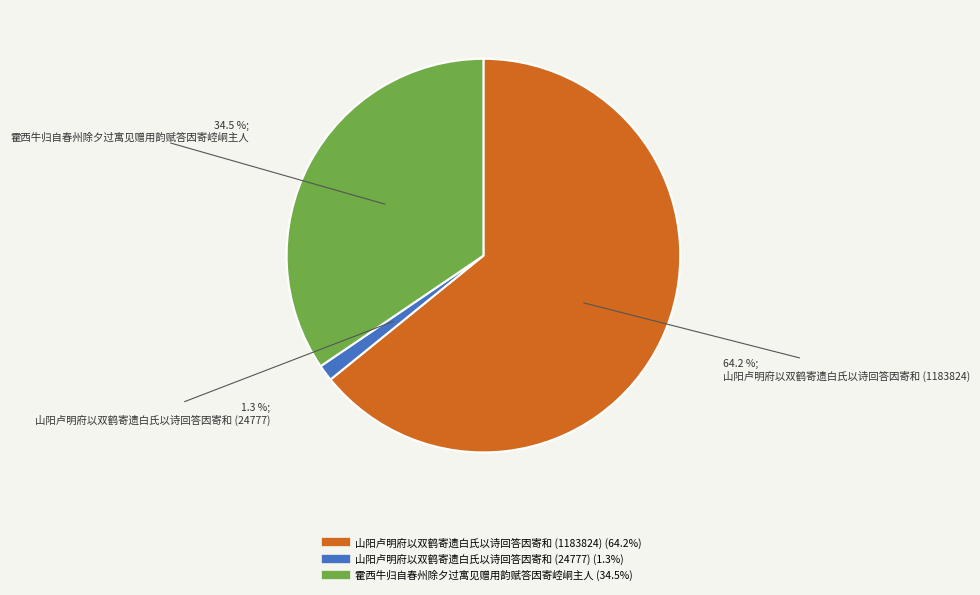

What percentage is the 山阳卢明府以双鹤寄遗白氏以诗回答因寄和 (24777) slice, to the nearest percent?

1%